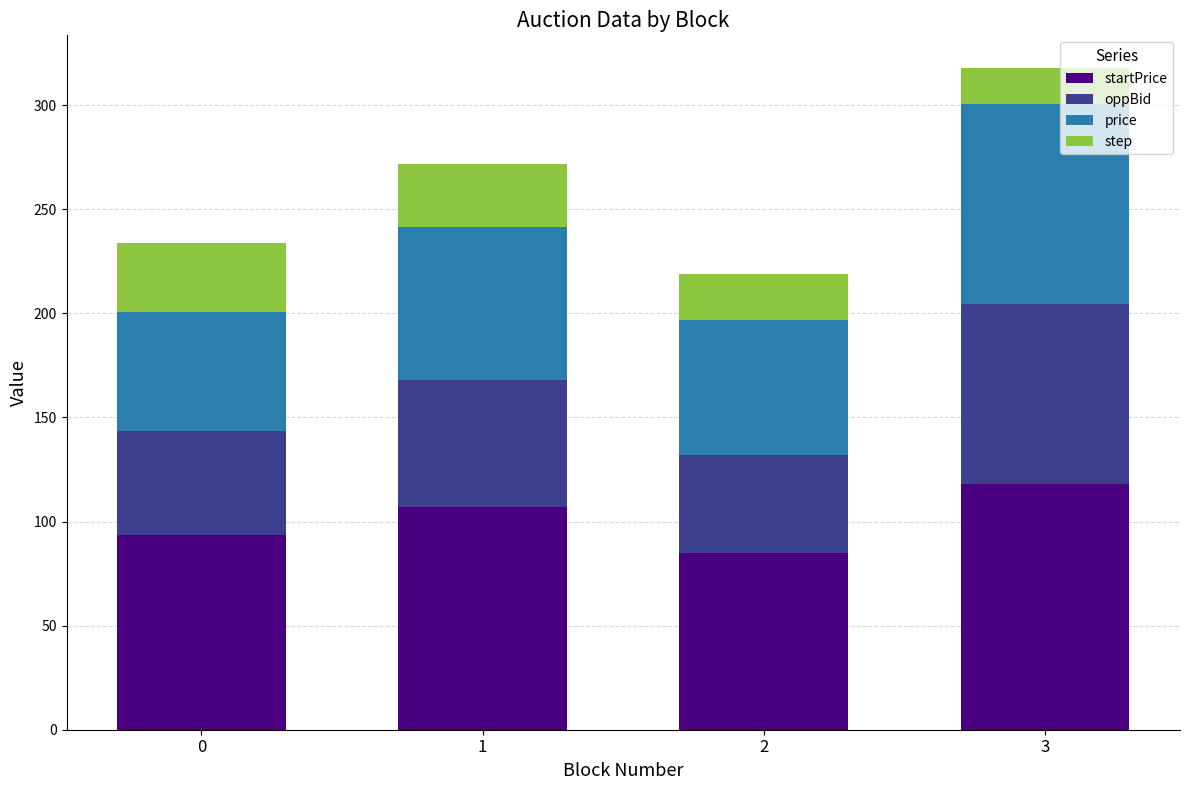

What is the total value across all series at 3?

317.7